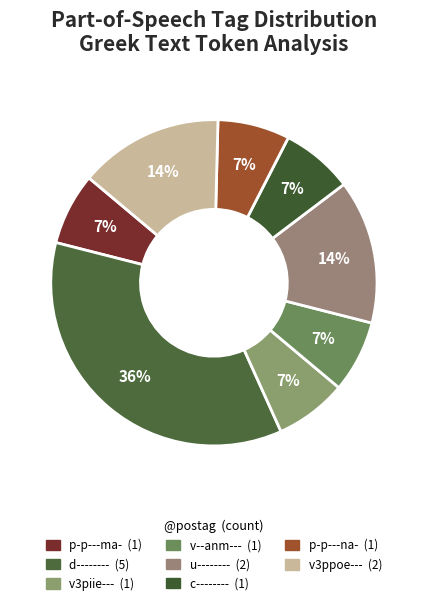

How many slices are in this pie chart?

8